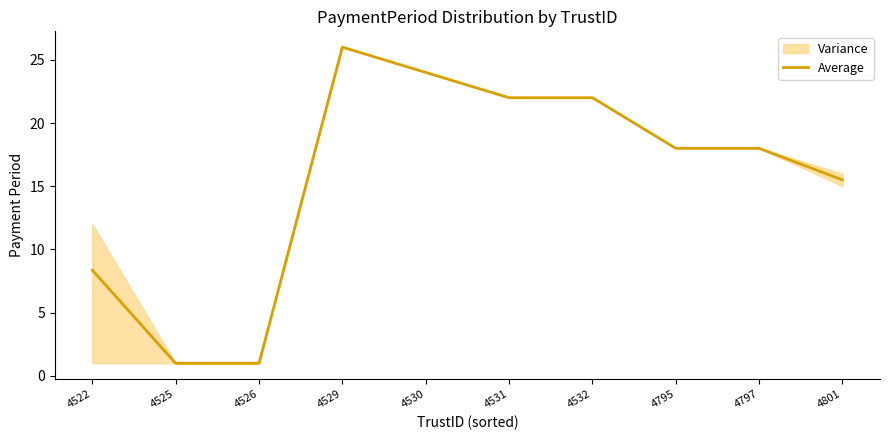

How many lines are shown in the chart?

1